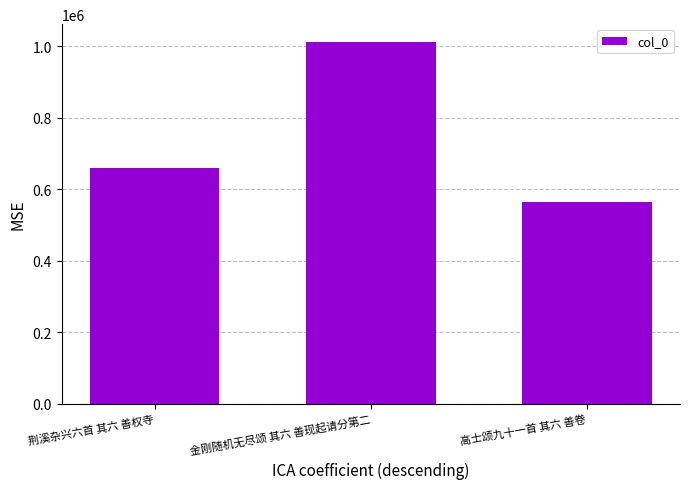

What is the smallest value displayed?

563956